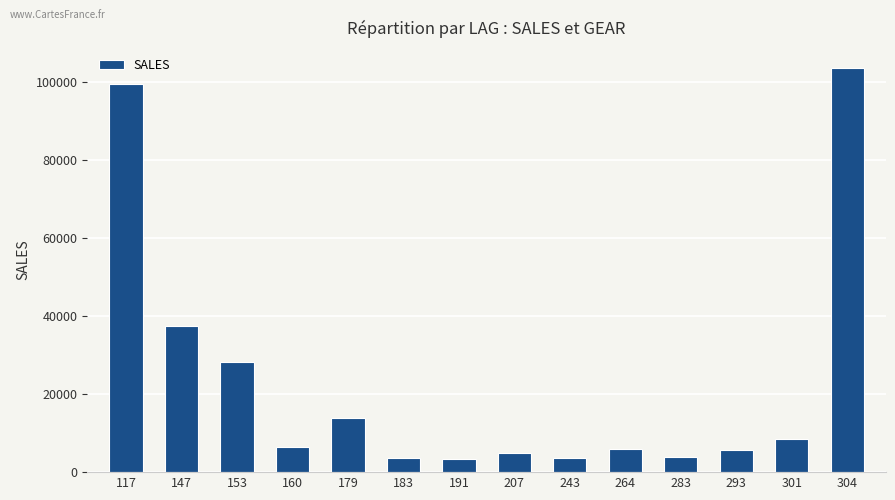

Approximately how many times larger is the value at 207 compared to 179?

0.4